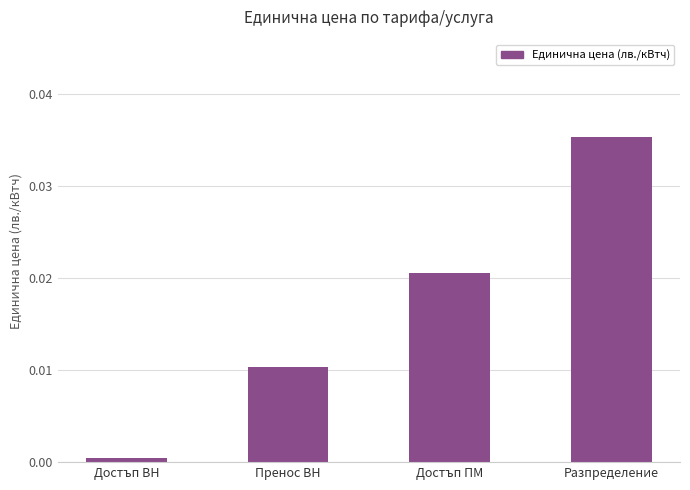

How many distinct data groups are displayed?

1